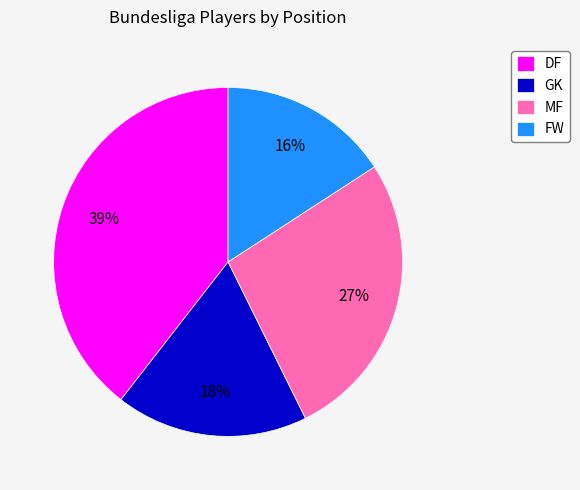

To the nearest percent, what percentage of the pie is FW?

16%